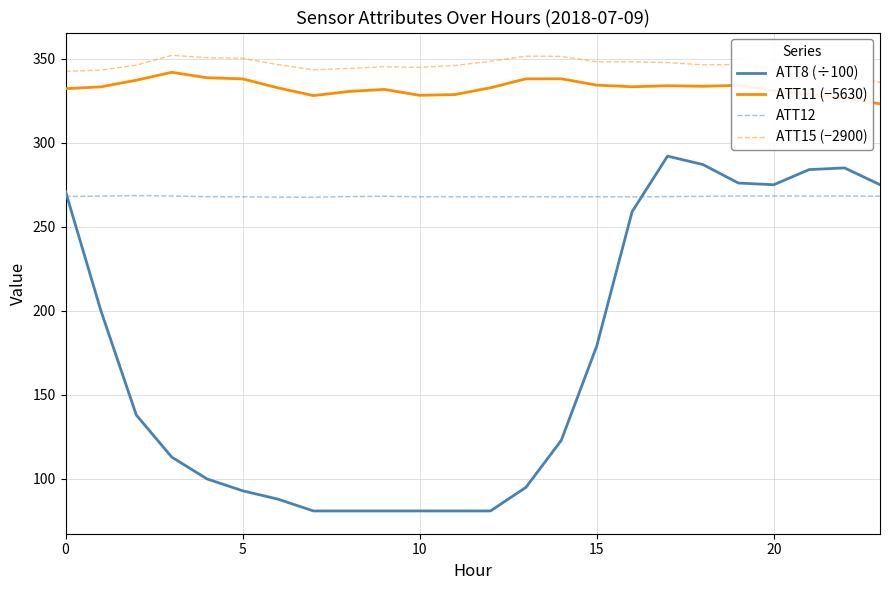

Which series has the largest range (max minus min)?

ATT8 (÷100)